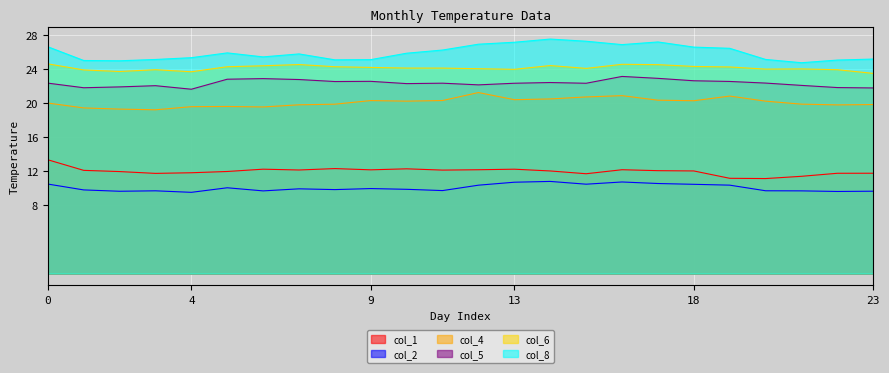

True or false: col_6 and col_1 intersect in this chart.

False